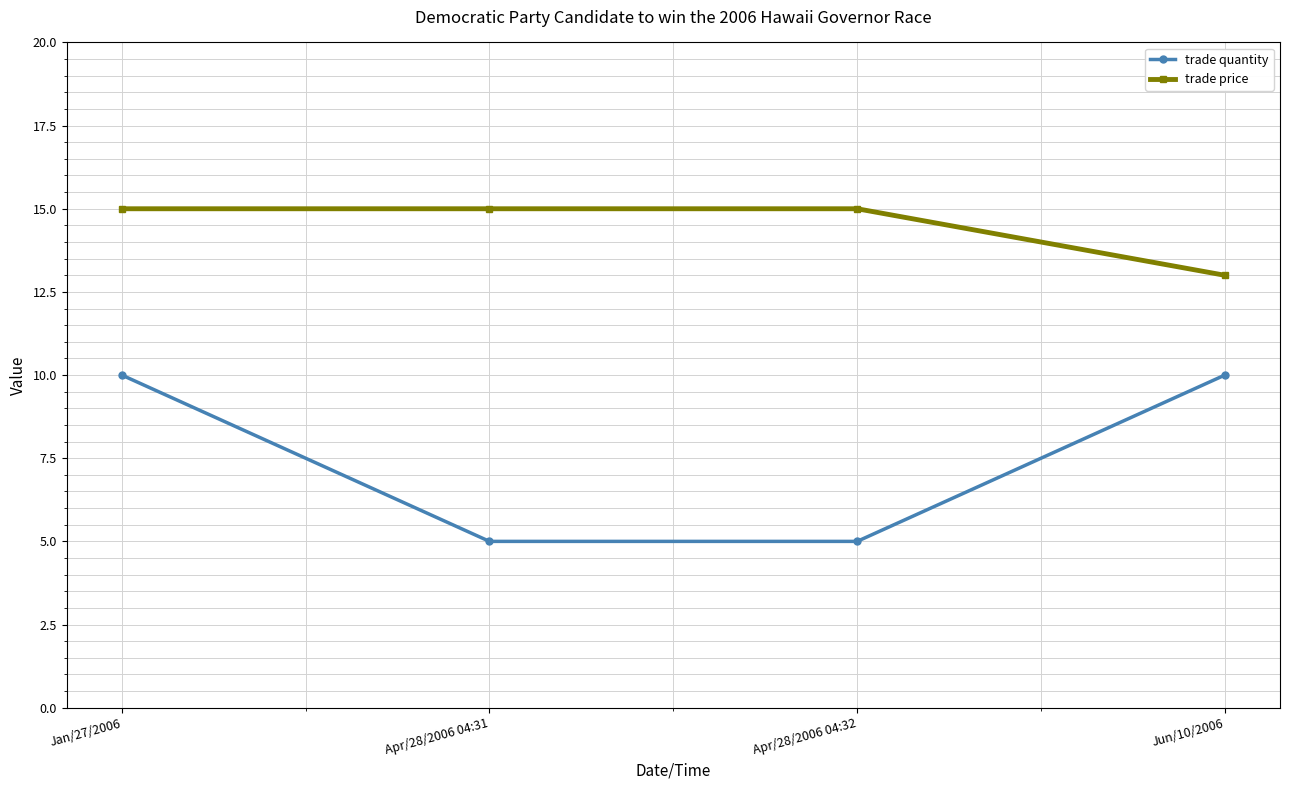

Does the chart have visible grid lines?

Yes